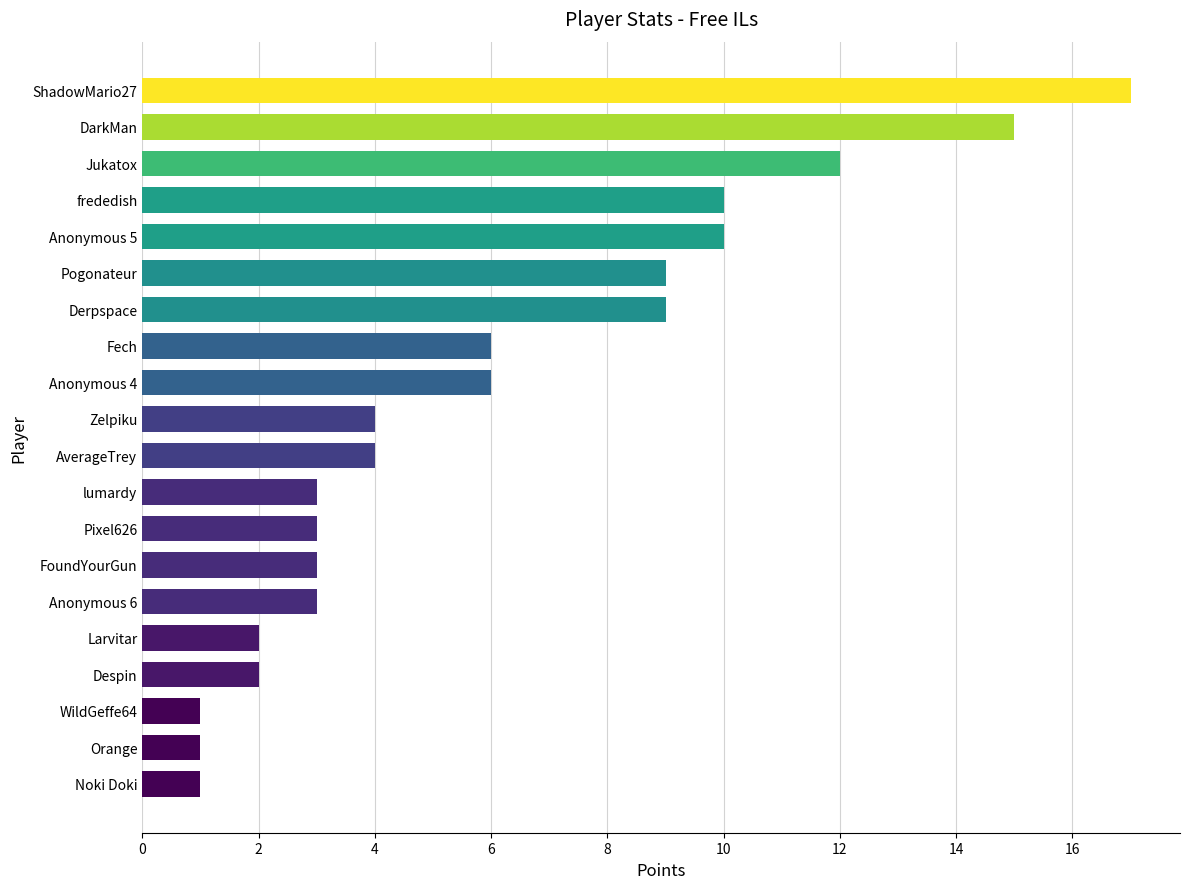

What is the difference between the values at Jukatox and Derpspace?

3